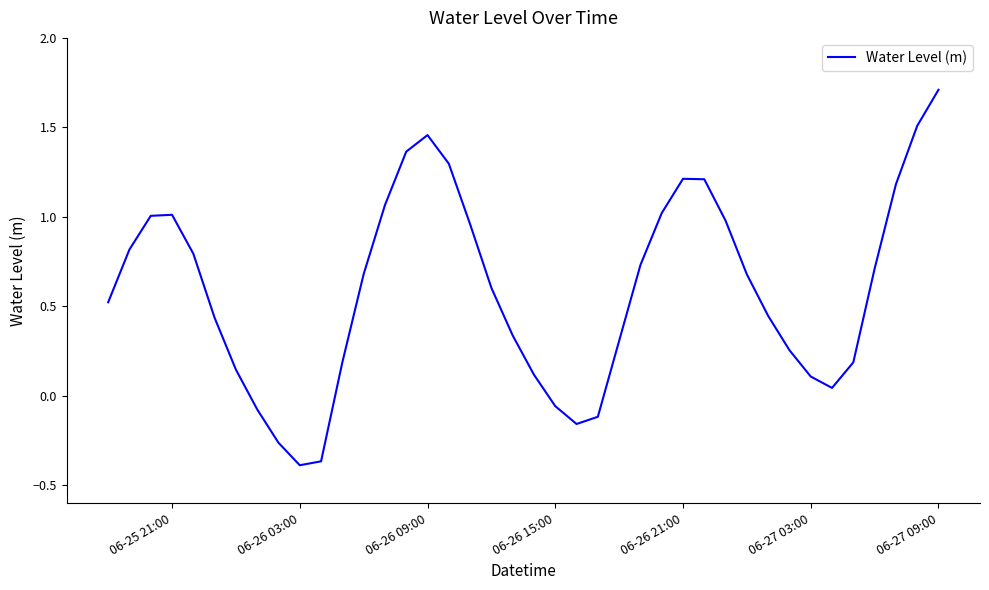

What is the maximum value shown in the chart?

1.7